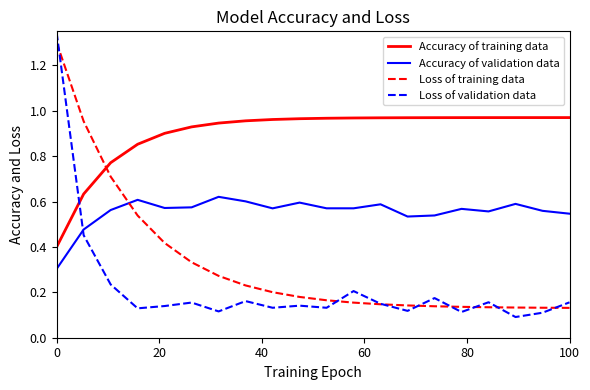

Which series has the largest total across all categories?

Accuracy of training data